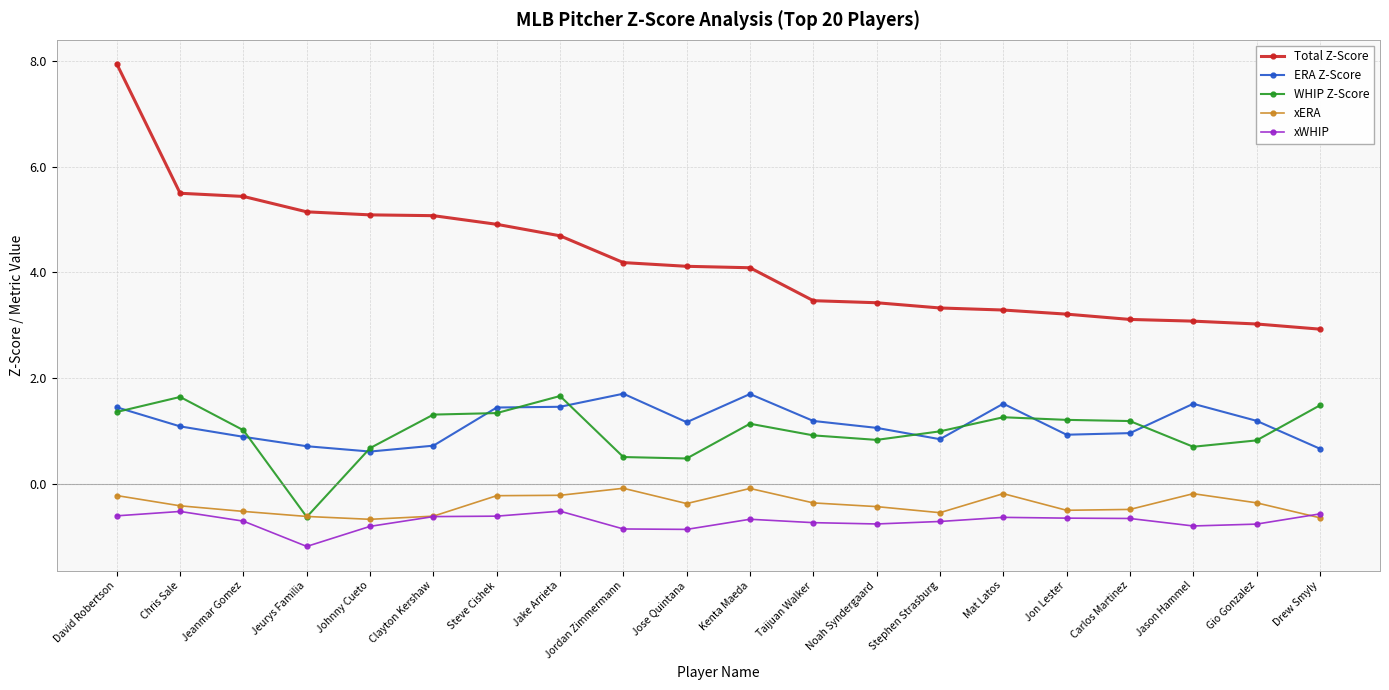

Which category has the highest value across all series?

David Robertson